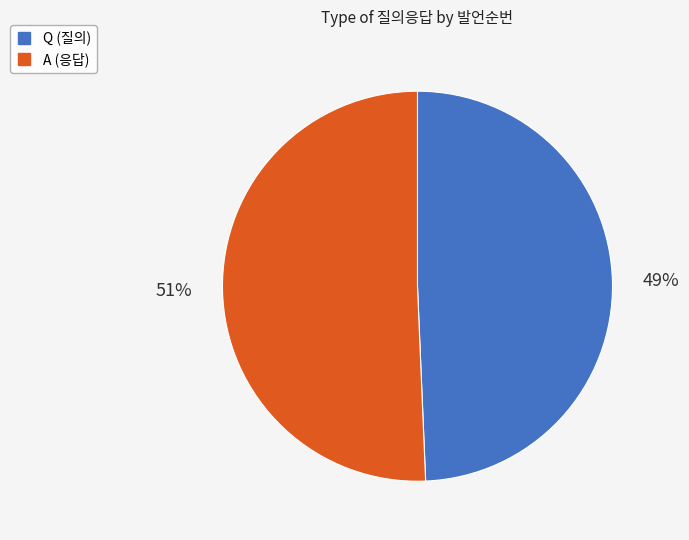

True or false: Q accounts for 49% of the total.

True